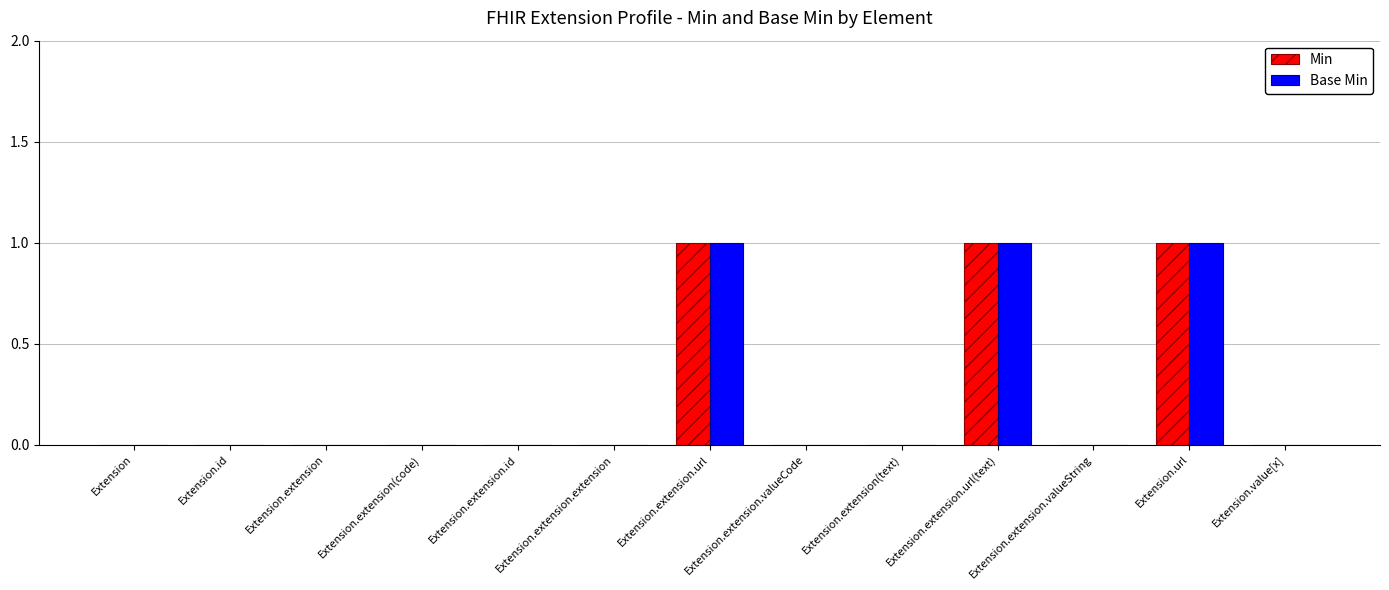

True or false: Min has a value of 1 at Extension.

False